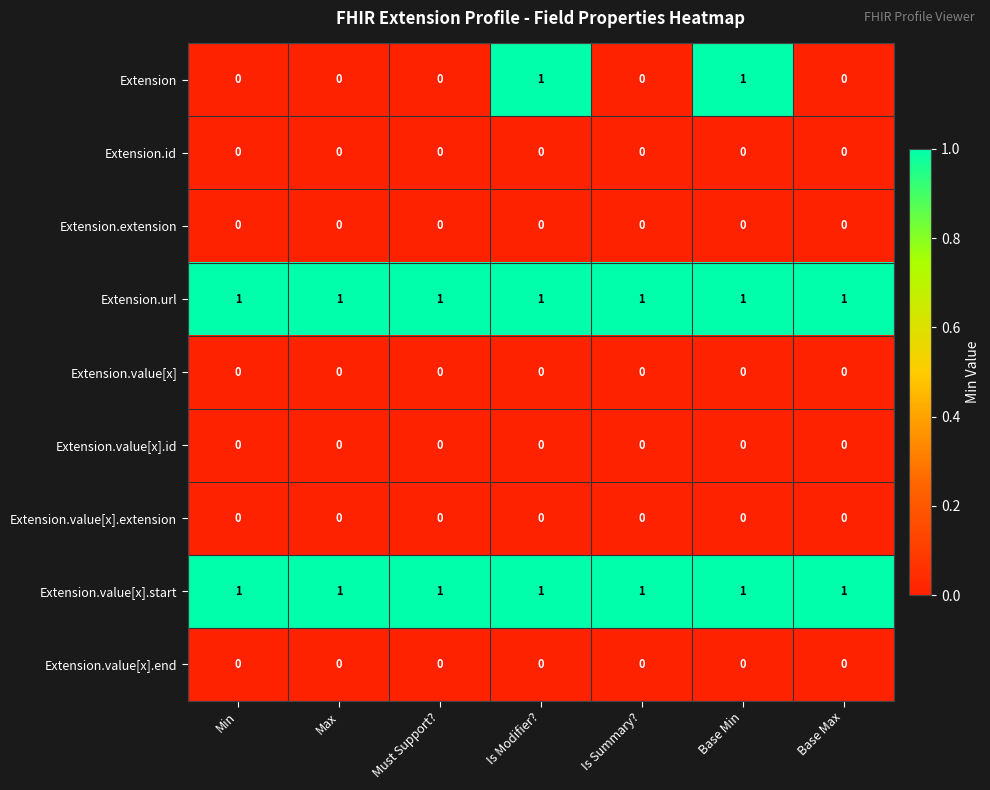

Which series has the widest spread of values?

Extension